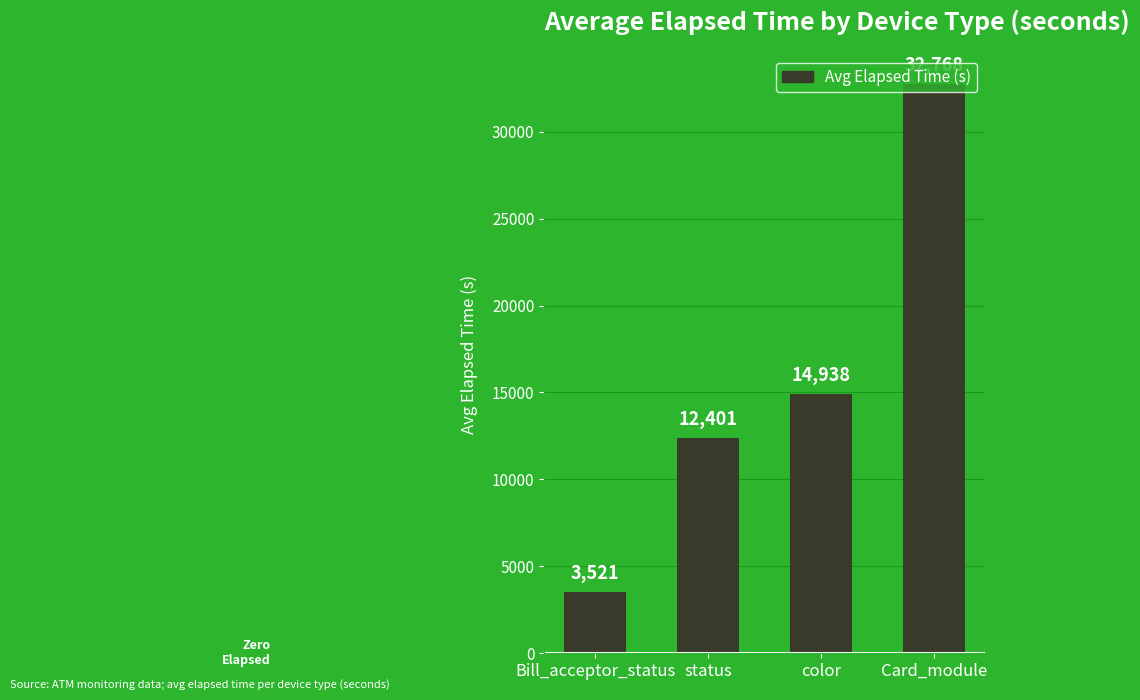

How many distinct data groups are displayed?

1